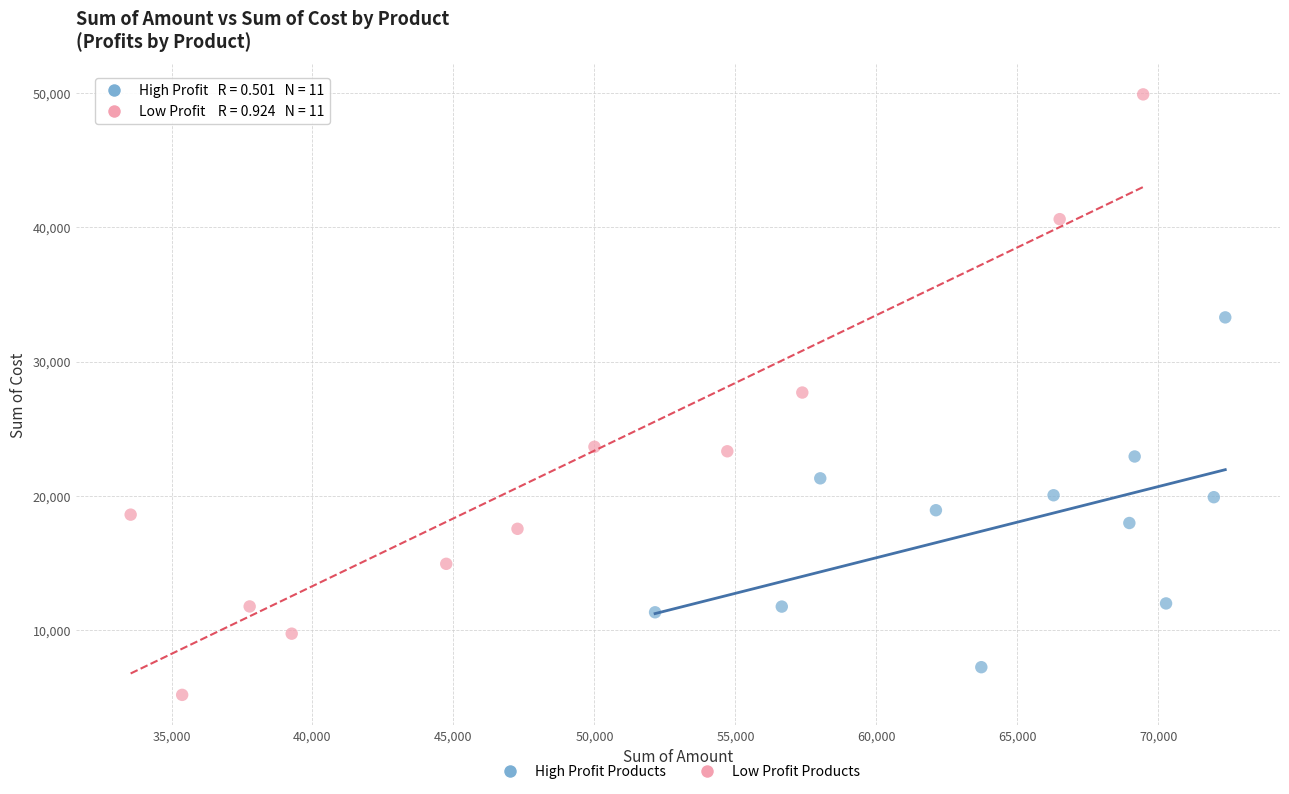

Which series reaches the minimum Y coordinate?

Low Profit Products